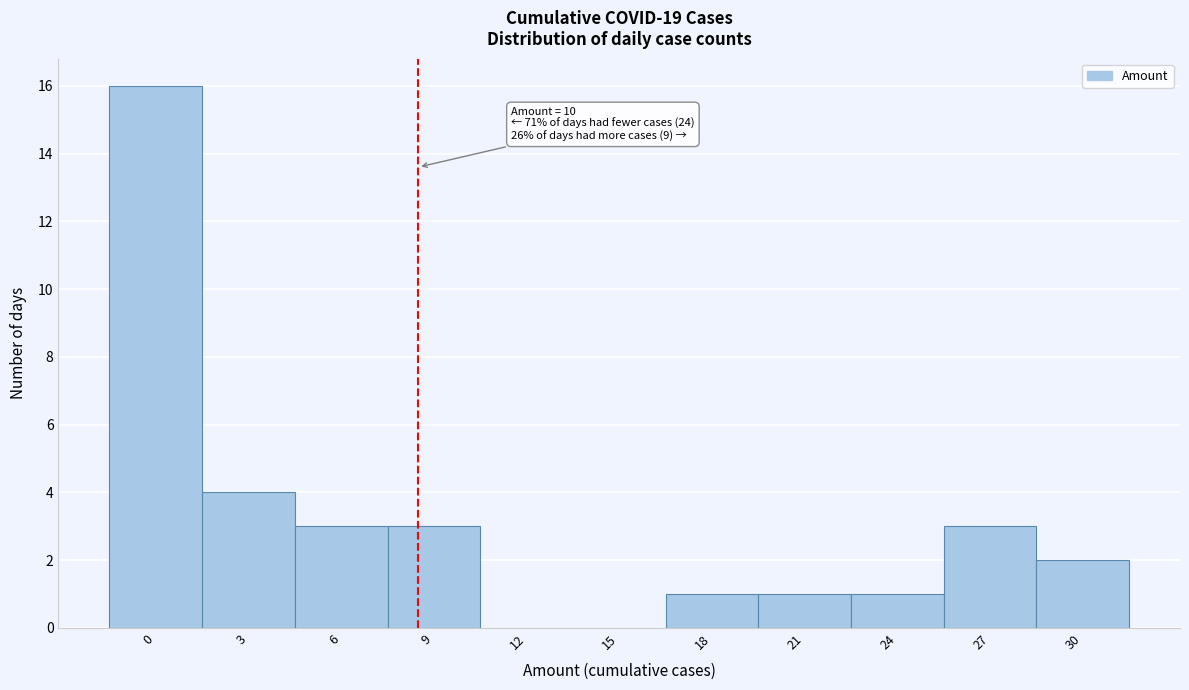

Reading left to right, list all the values displayed in this chart.

0=16	3=4	6=3	9=3	12=0	15=0	18=1	21=1	24=1	27=3	30=2